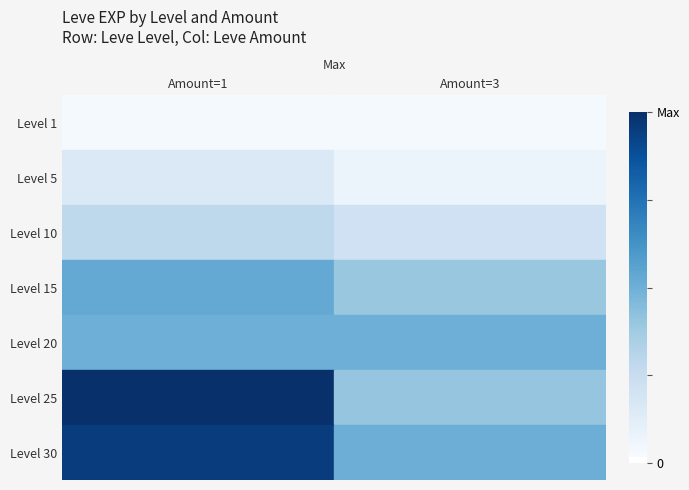

Count the Level 5 values in the range 2490 to 6280.

2